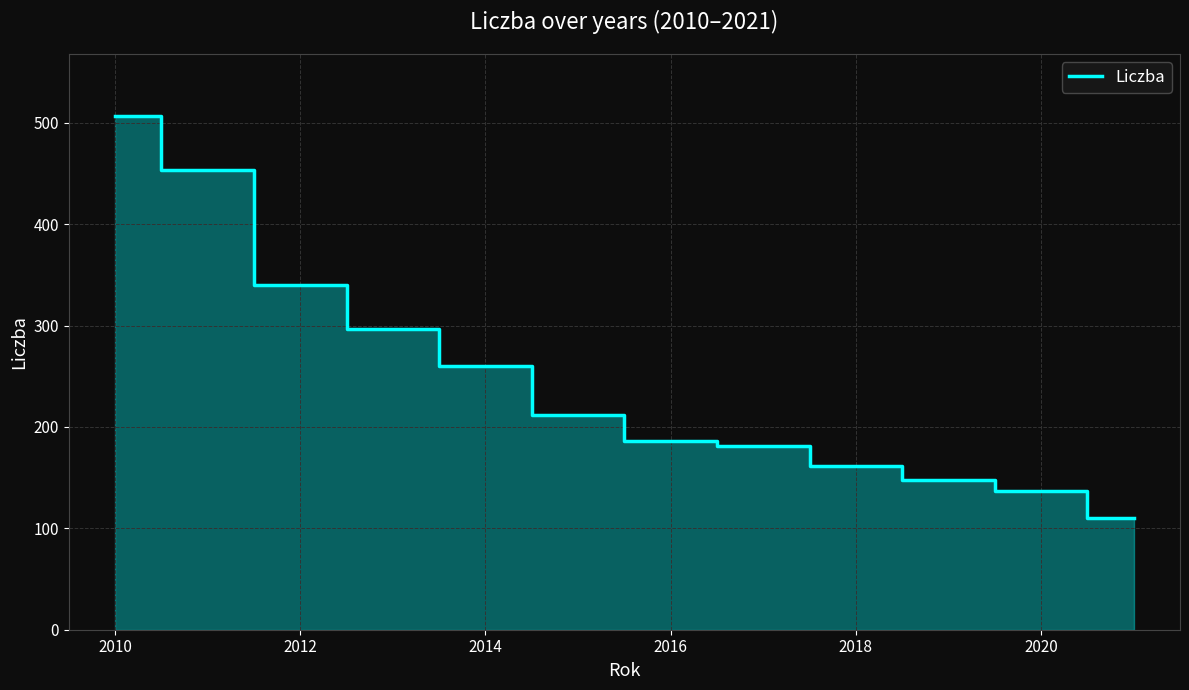

What is the maximum value shown in the chart?

506.9